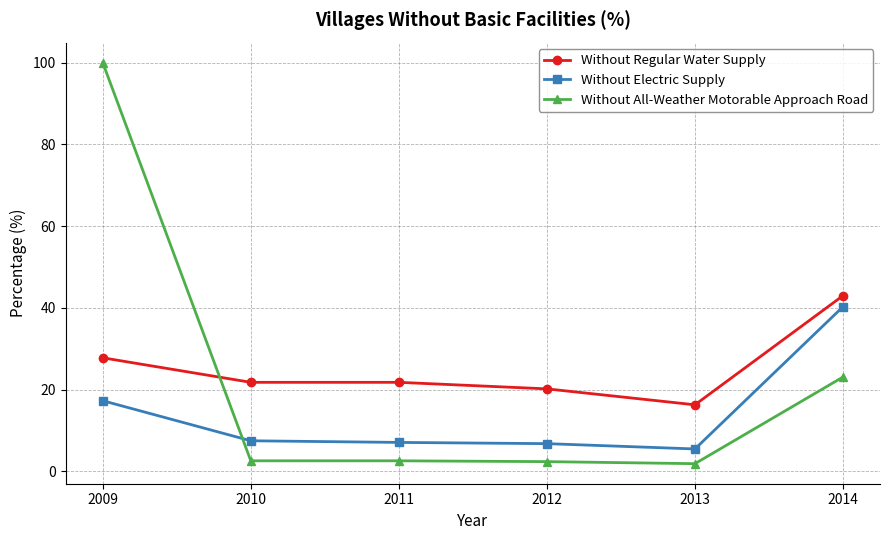

What value does the Without All-Weather Motorable Approach Road series have at 2009?

100.0